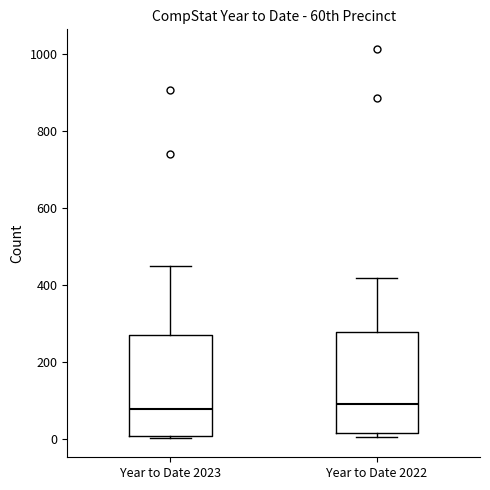

Reading left to right, read every box against the y-axis: the position of its median line, the range the box covers, and the ends of its whiskers. The values are not printed on the chart, so give them approximately, as read against the axis.

Year to Date 2023: median 80, box 0 to 280, whiskers 0 to 440
Year to Date 2022: median 100, box 20 to 280, whiskers 0 to 420